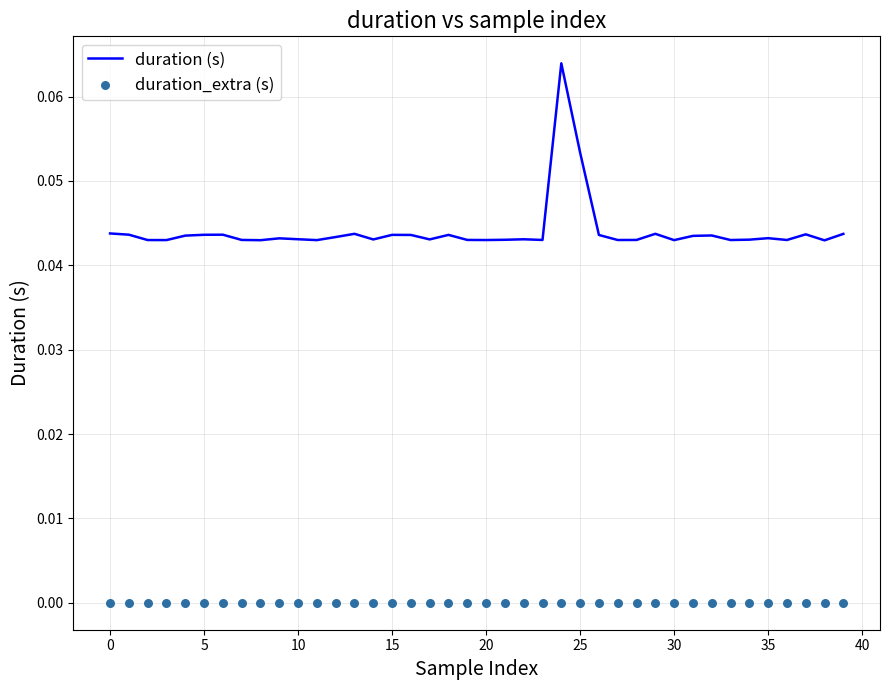

Which series has the widest spread of Y values?

duration (s)